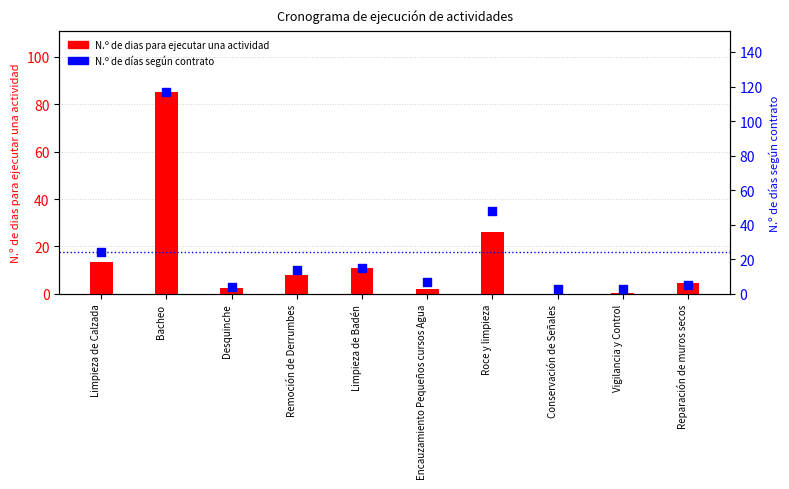

At which category is the sum across all series the highest?

Bacheo